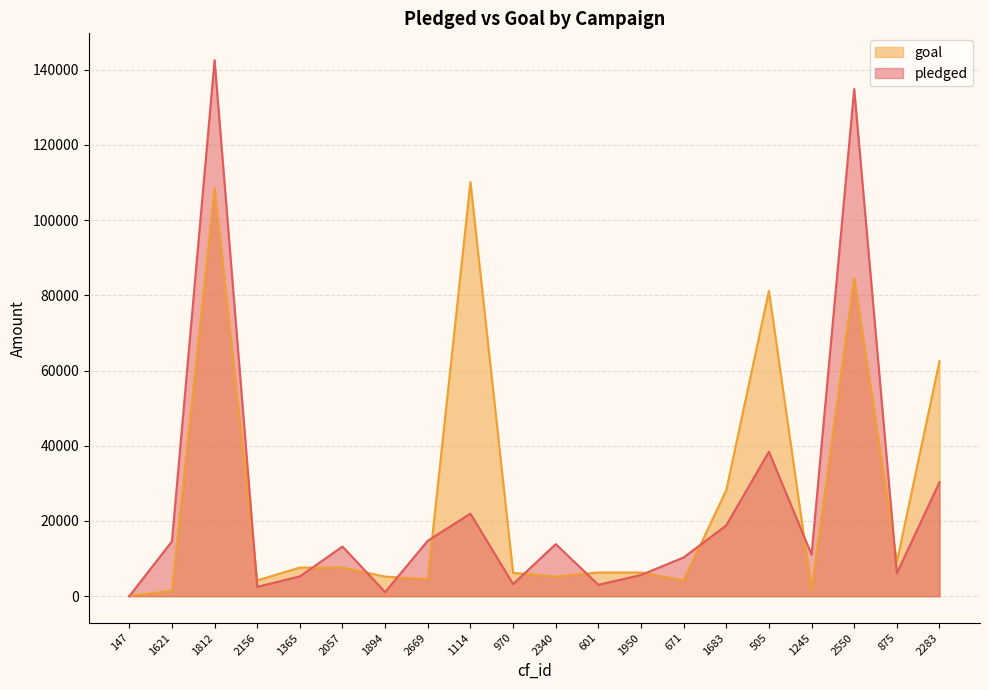

Between which two adjacent categories do pledged and goal first intersect?

147 and 1621